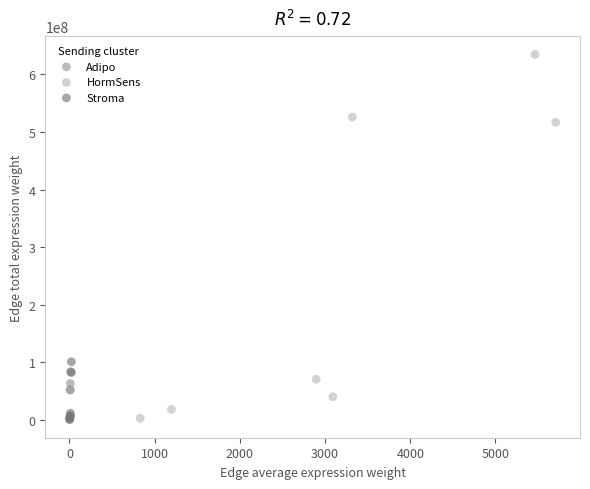

Which series reaches the maximum Y coordinate?

HormSens